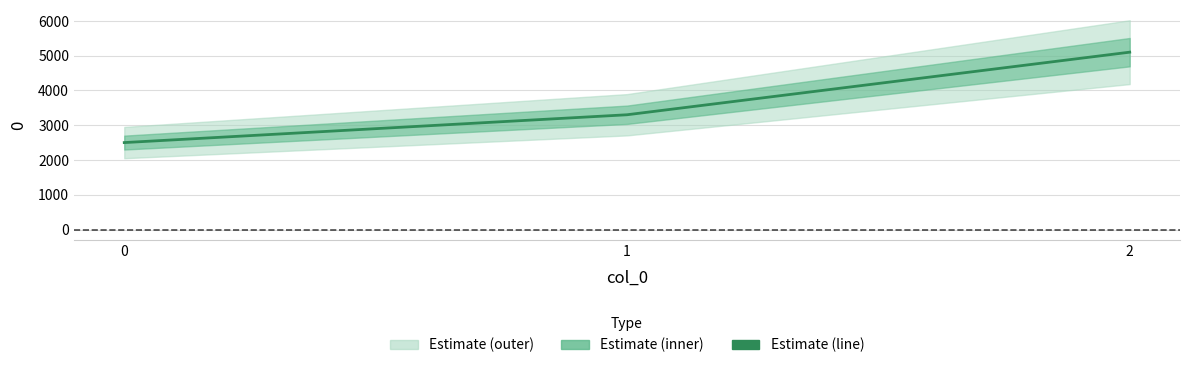

Rank the categories by value from highest to lowest.

2, 1, 0